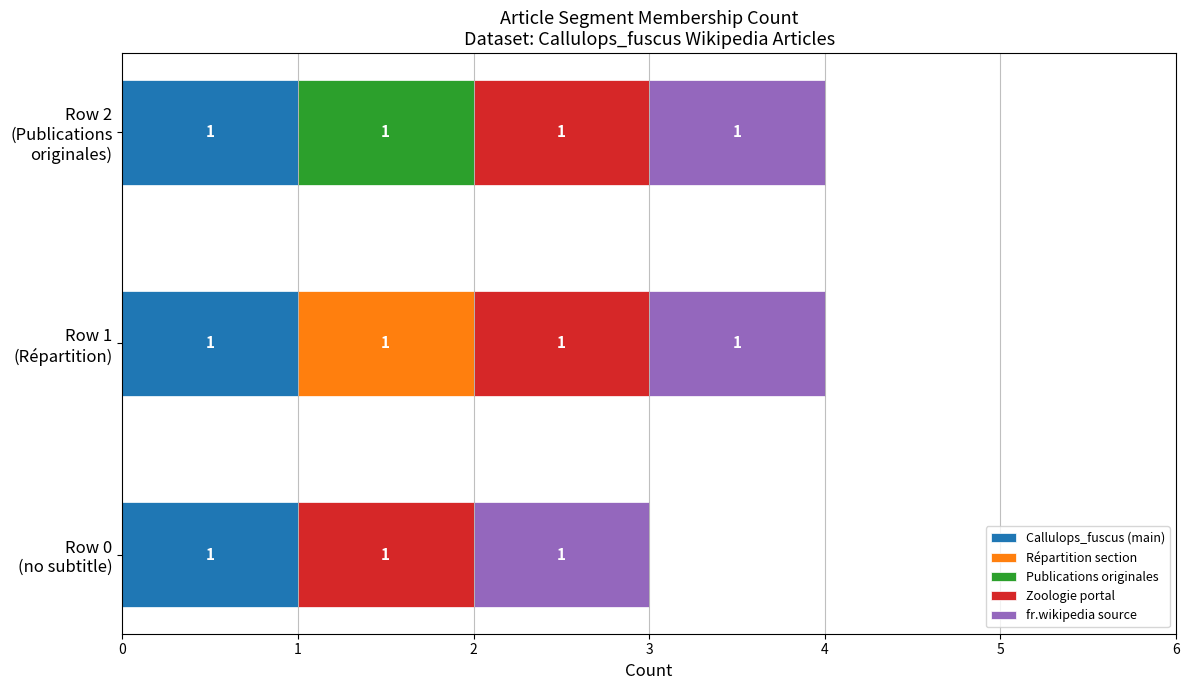

What is the sum of all Callulops_fuscus (main) values?

3